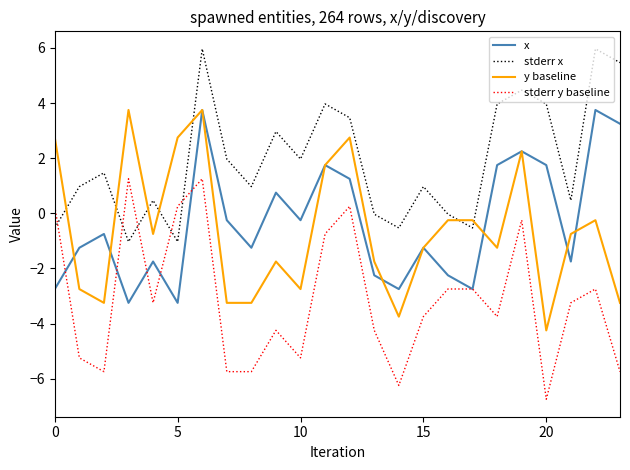

True or false: stderr y baseline has more than 0 interior local peaks.

True